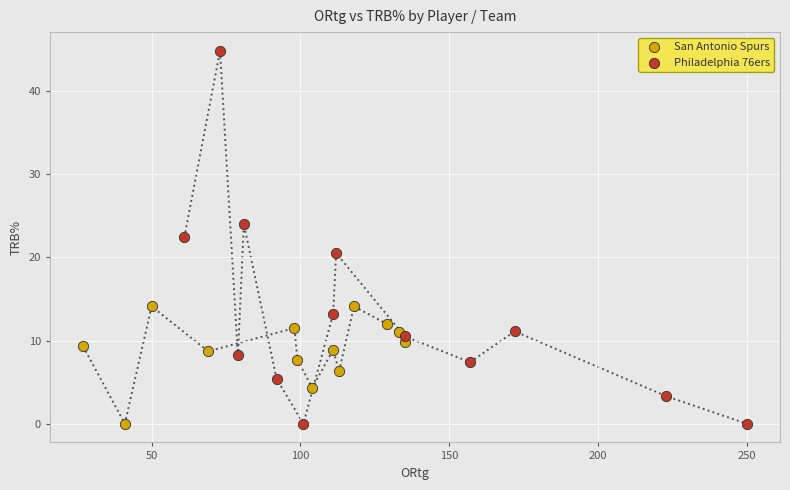

Which series contains the highest Y value?

Philadelphia 76ers